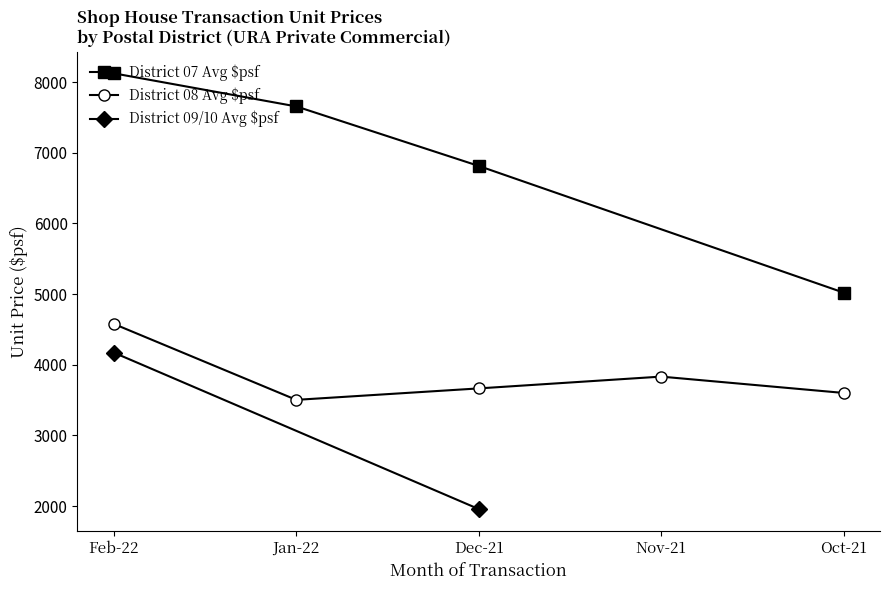

Which category has the highest value in the District 07 Avg $psf series?

Feb-22